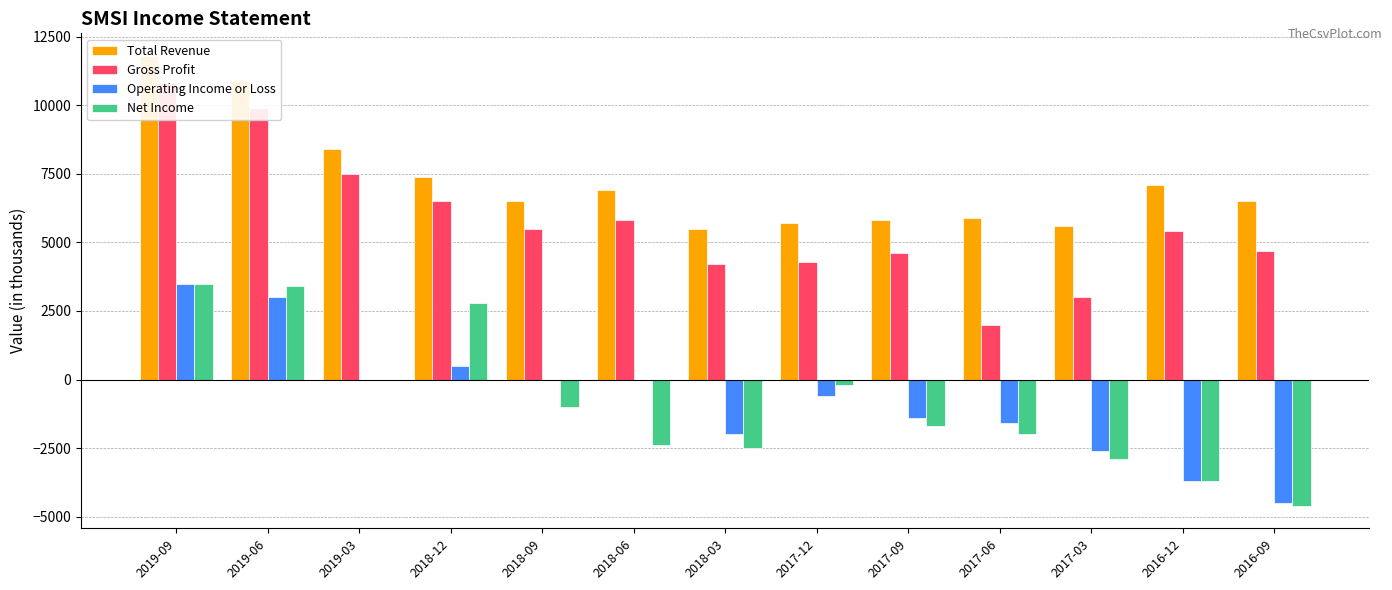

At which label does Net Income reach its minimum?

2016-09